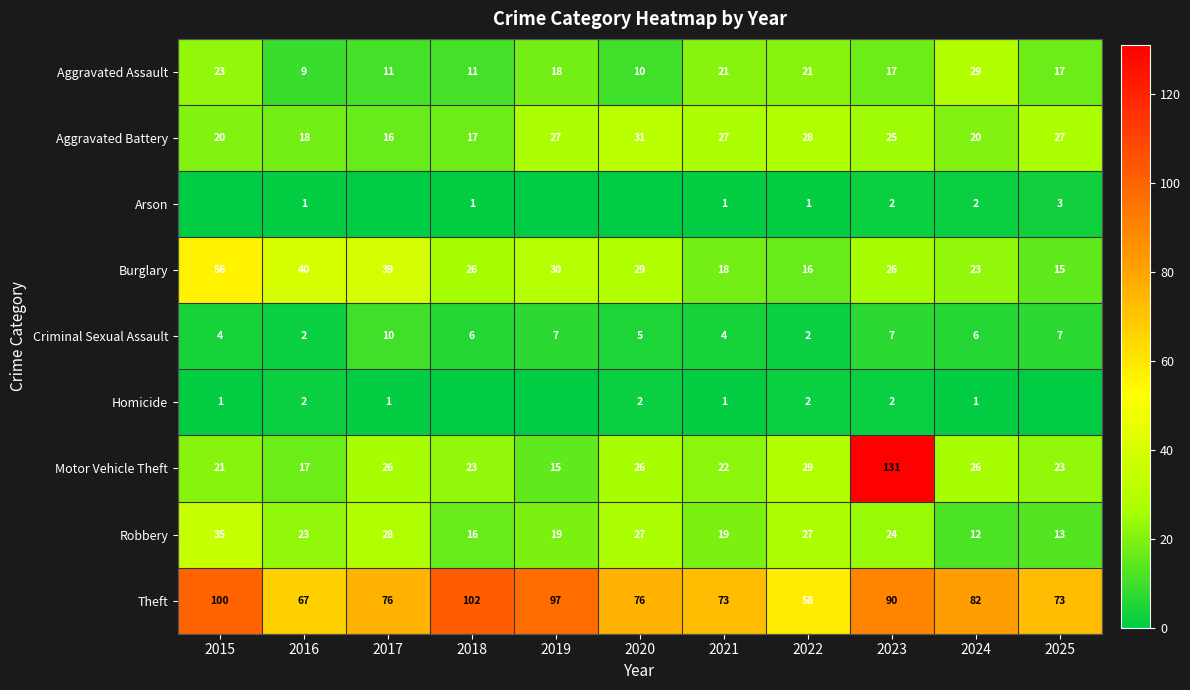

What is the sum of all Aggravated Battery values?

256